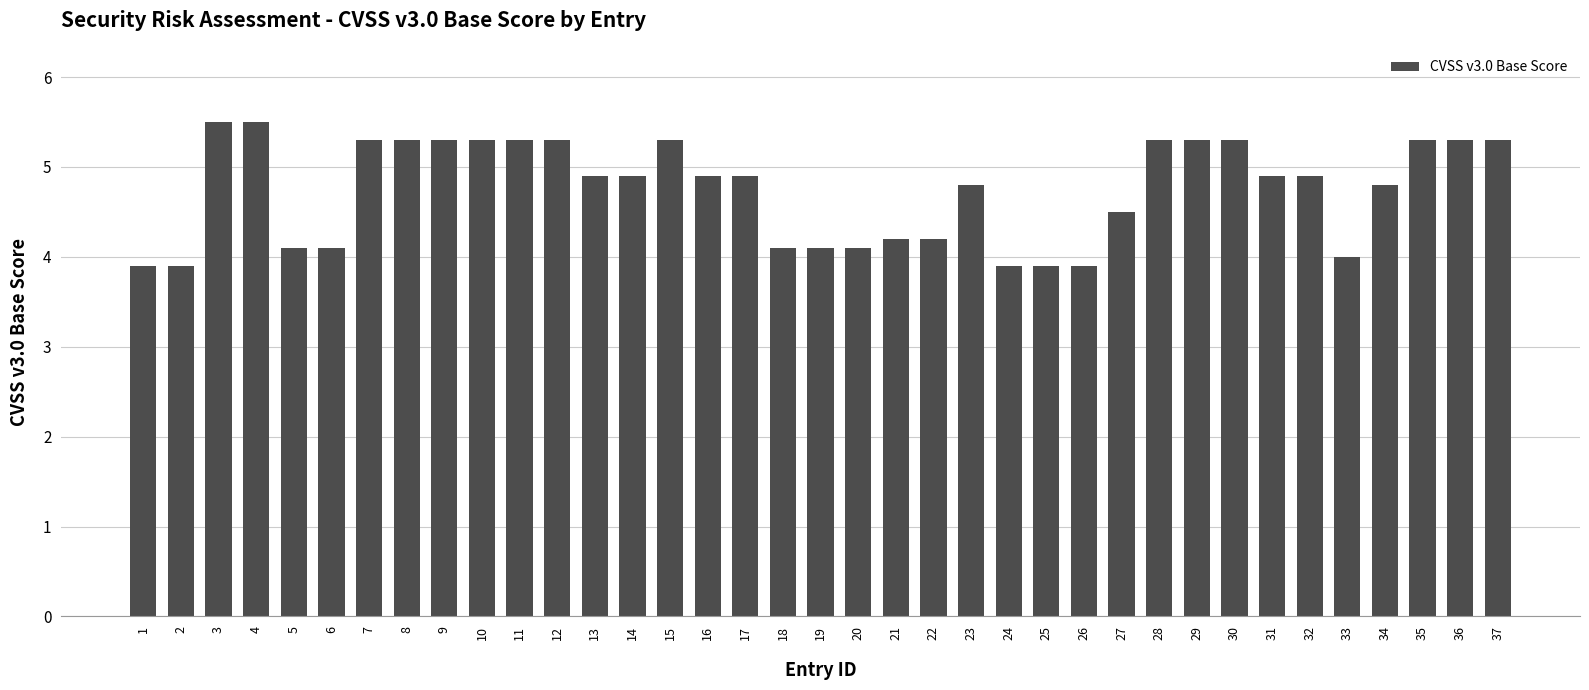

What is the greatest value displayed?

5.5